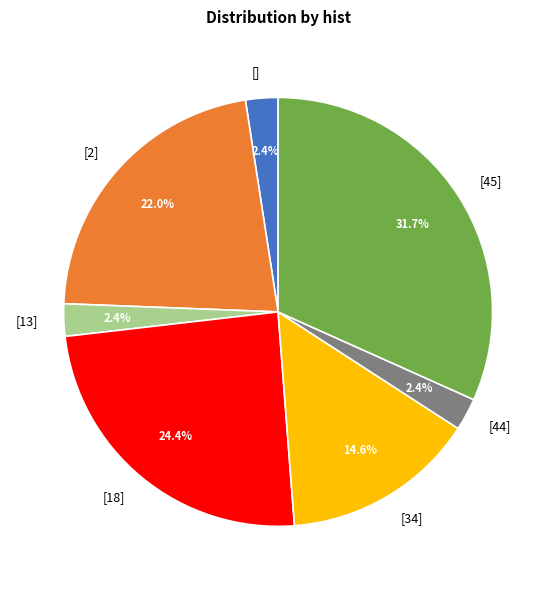

Count the number of slices in the pie.

7